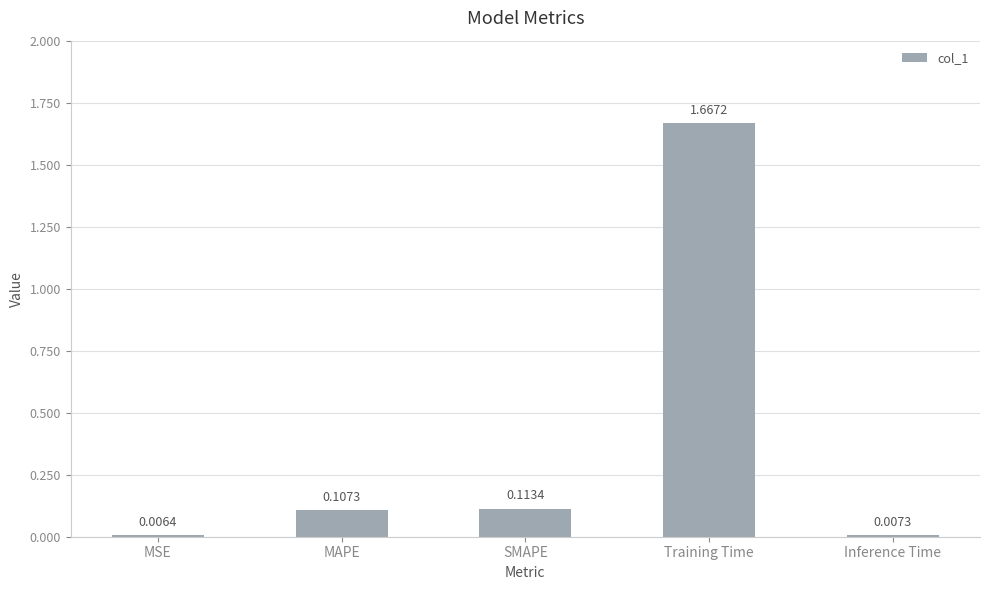

Where is the data nearest to the value 0?

MSE